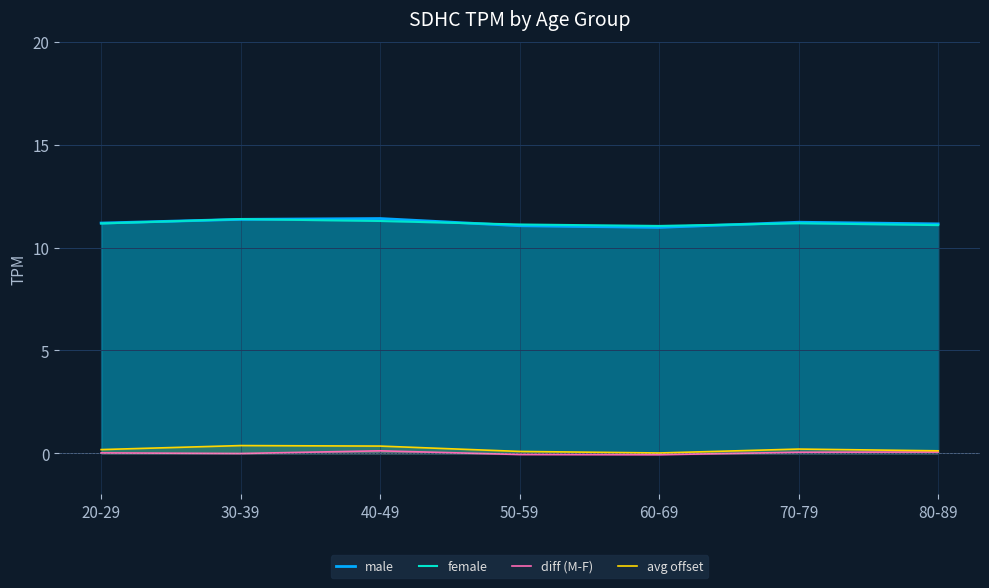

At which label is avg offset closest to 0?

60-69